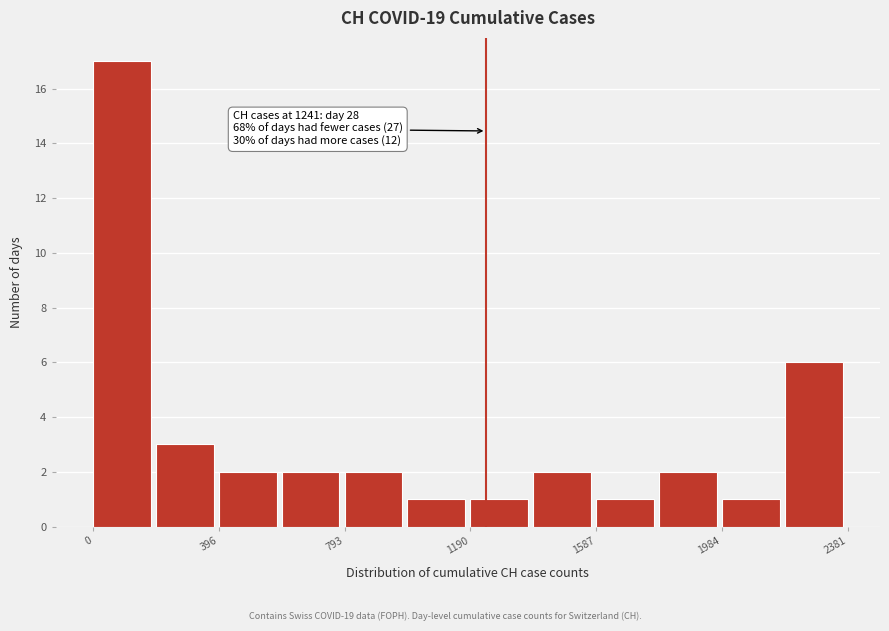

Read against the x-axis, roughly where is the centre of the tallest bar?

100